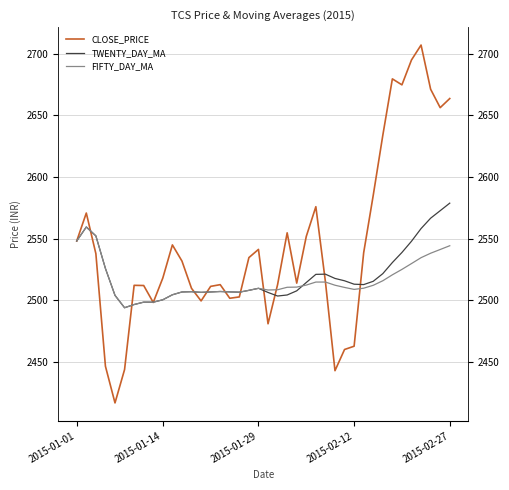

The value of TWENTY_DAY_MA at 5 is 2494.0. True or false?

True